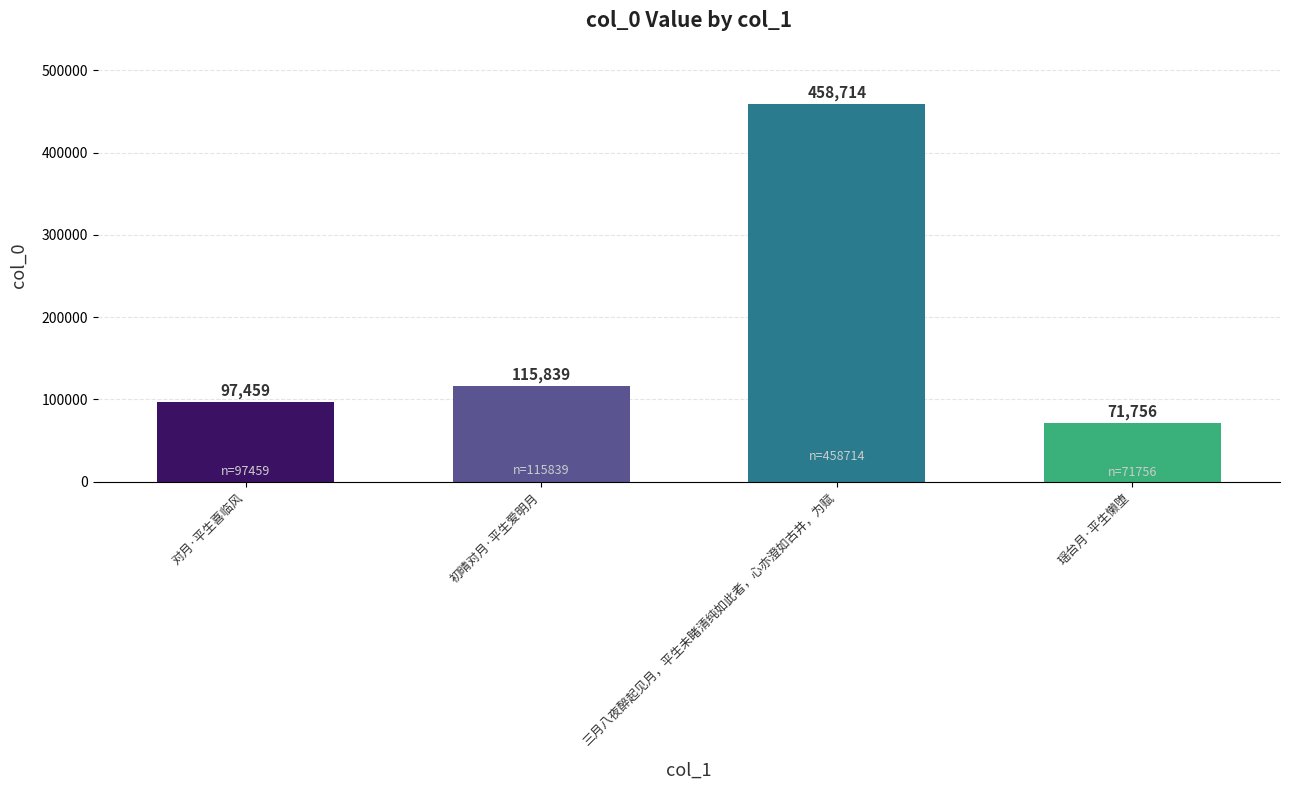

What is the greatest value displayed?

458714